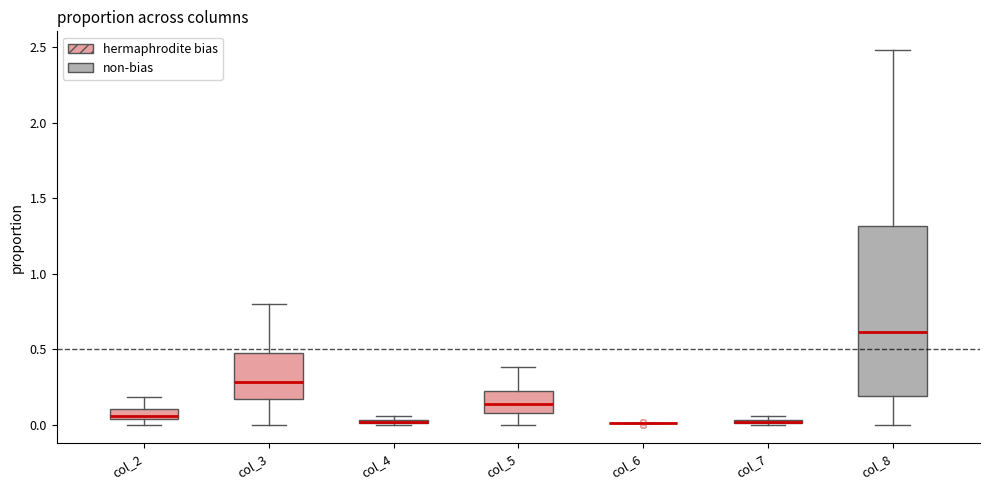

Where does the lower whisker of the box for col_3 end on the y-axis? The values are not printed on the chart, so give them approximately, as read against the axis.

0.00